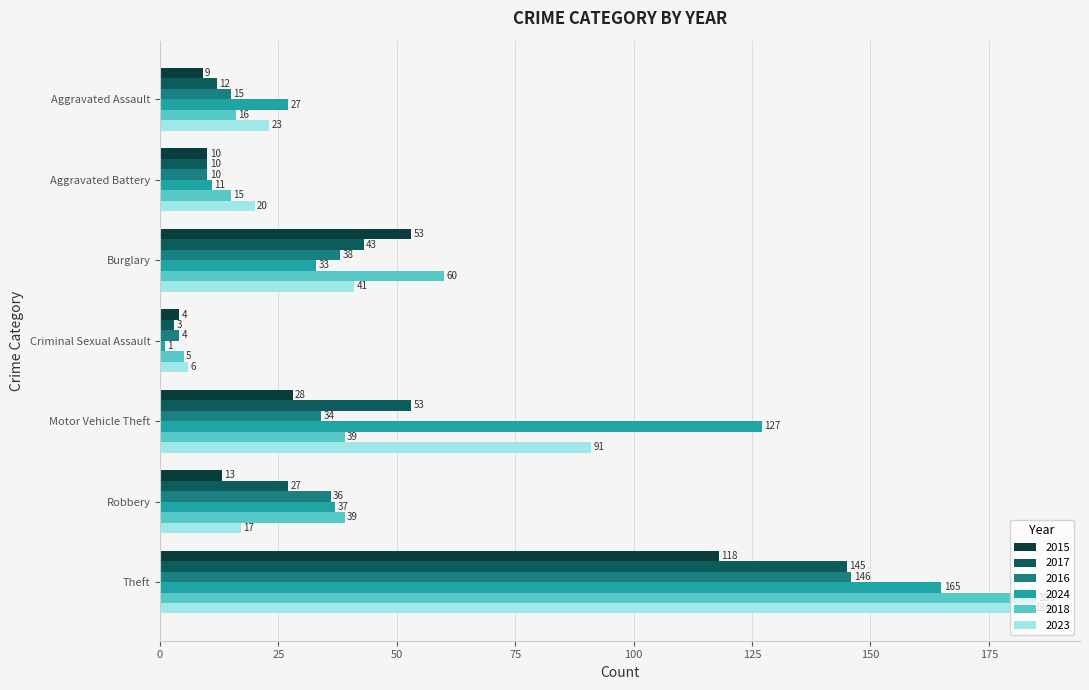

What is the total value across all series at Aggravated Assault?

102